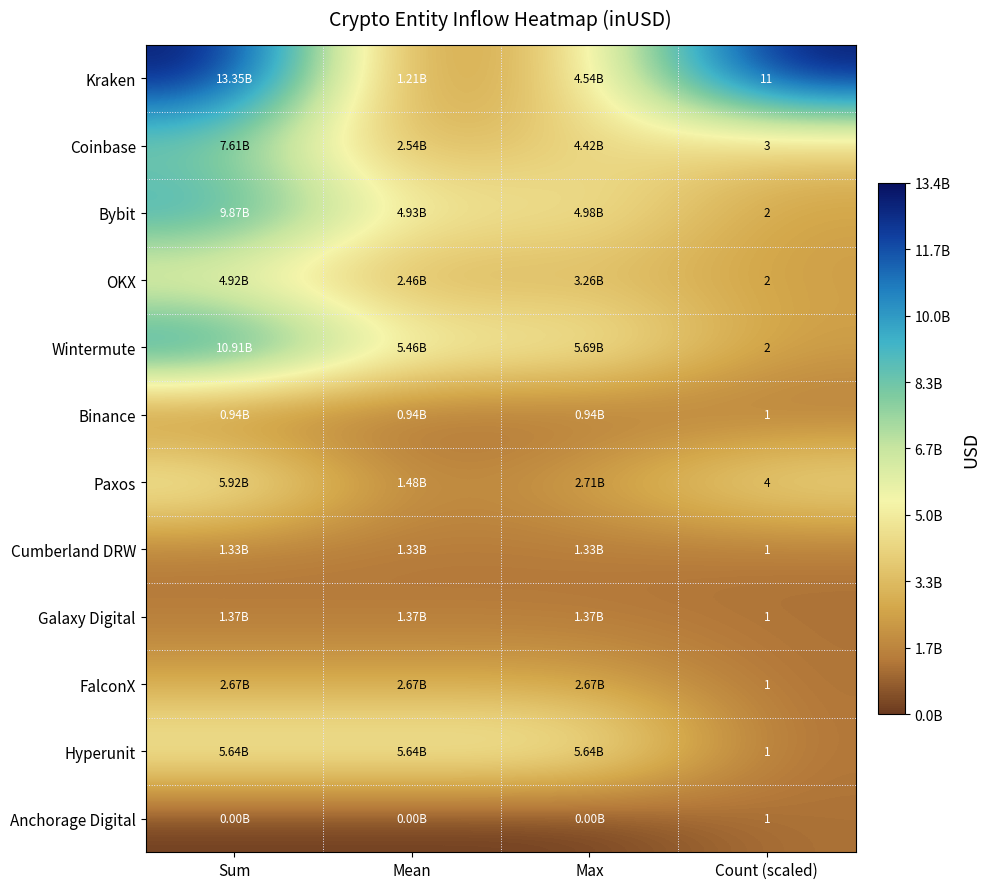

What is the total value across all series at Sum?

64544981407.0